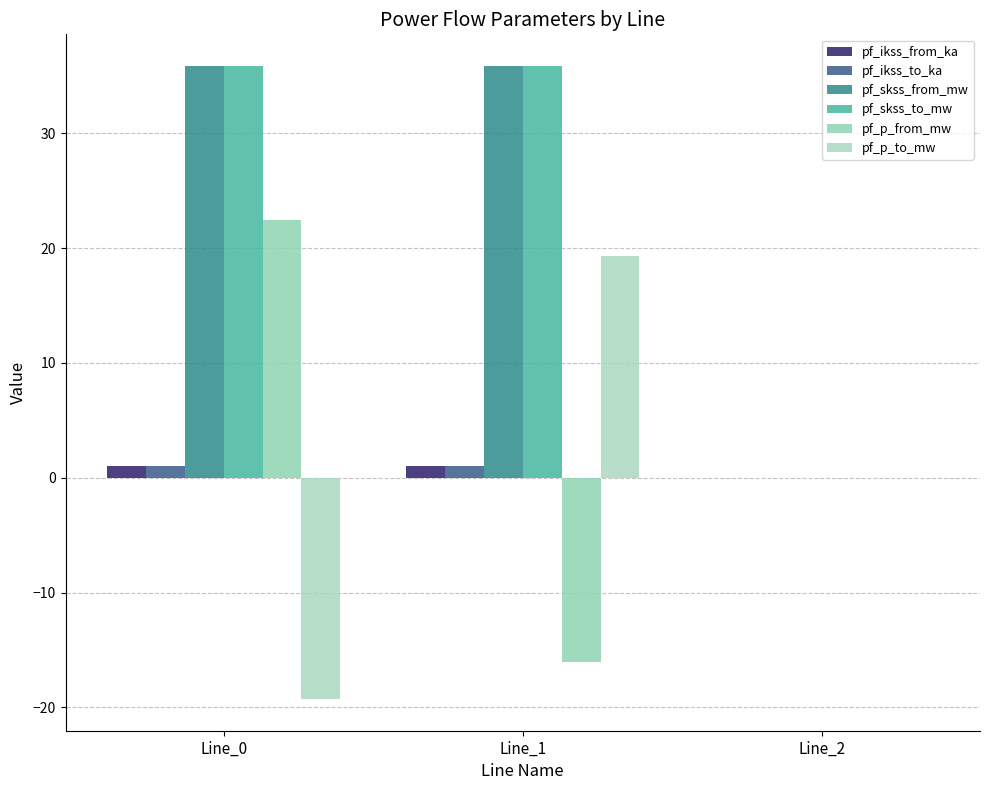

Which series has the largest total across all categories?

pf_skss_from_mw